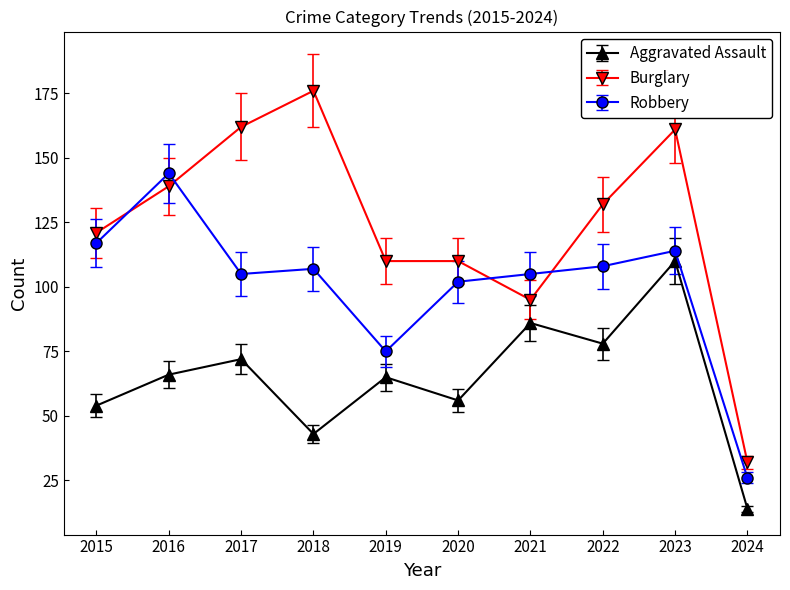

List the series in order of their peak value, highest first.

Burglary, Robbery, Aggravated Assault